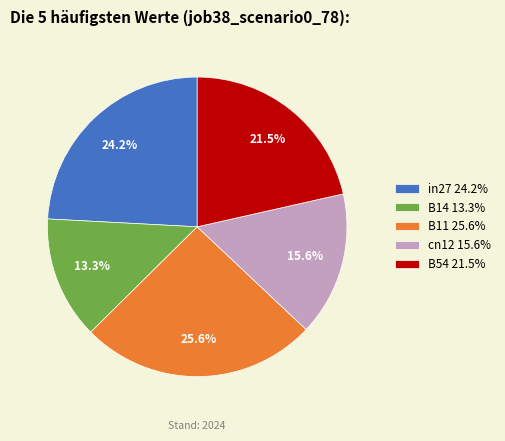

Between cn12 and B14, which is larger?

cn12